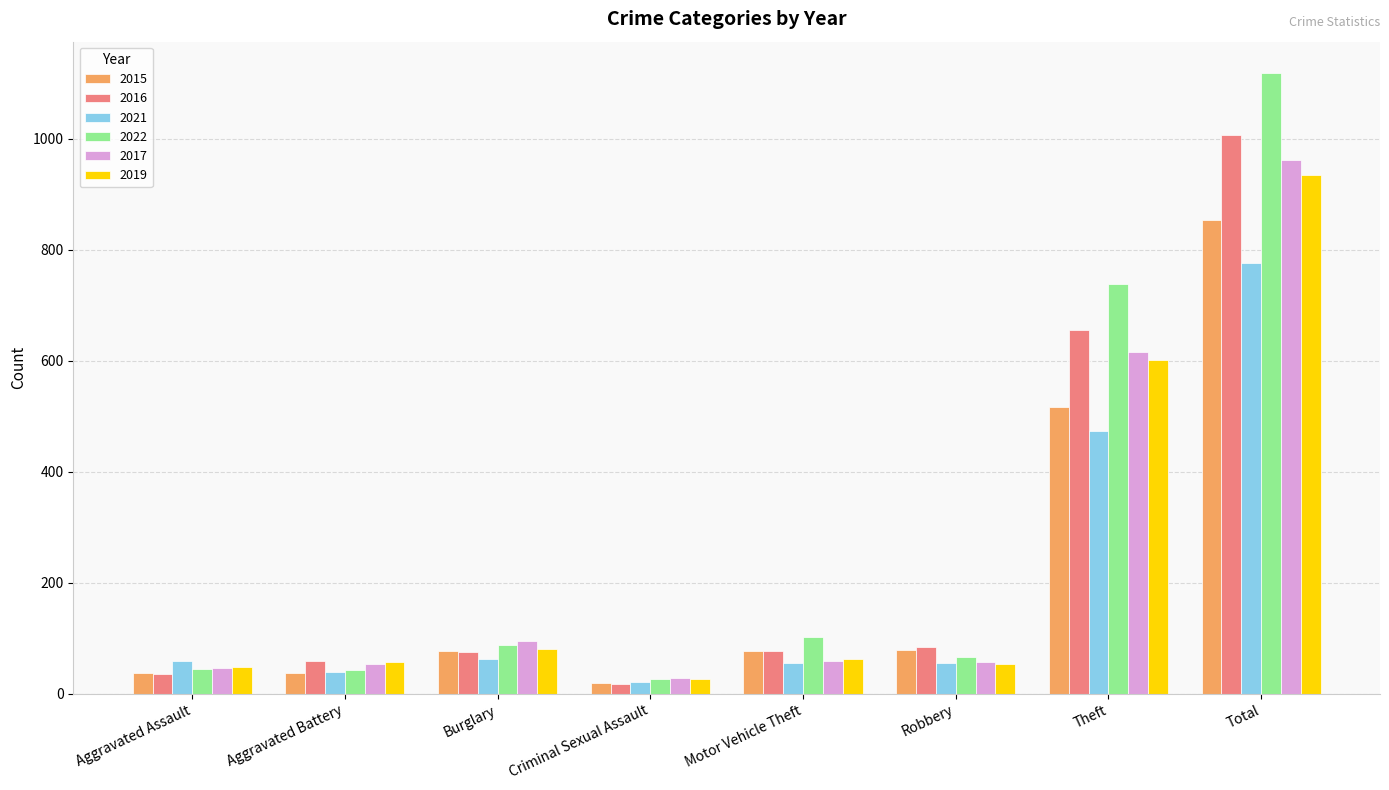

Which category has the highest value in the 2022 series?

Total